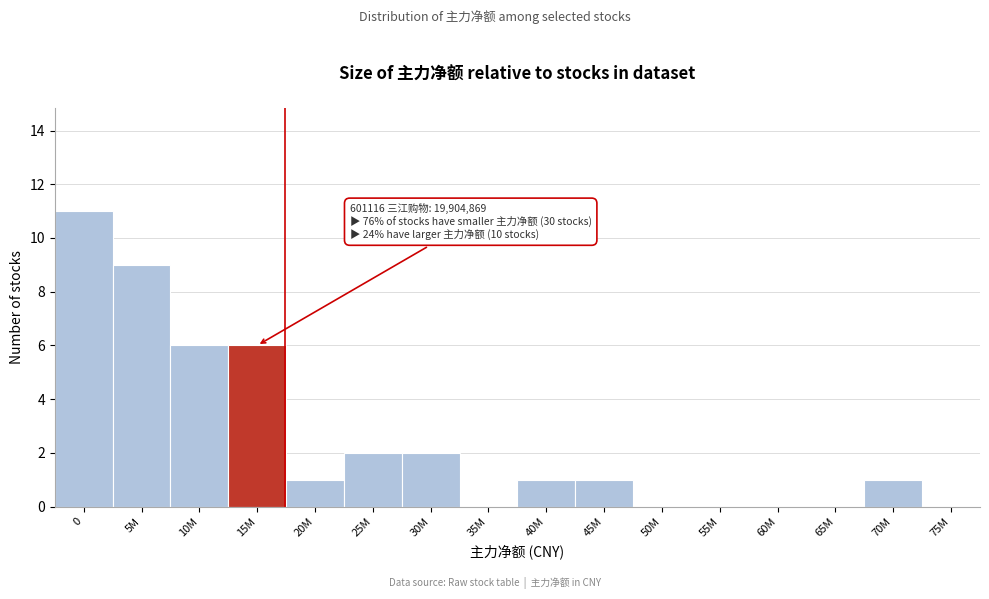

Reading left to right, extract all data points from this chart.

0=11	5M=9	10M=6	15M=6	20M=1	25M=2	30M=2	35M=0	40M=1	45M=1	50M=0	55M=0	60M=0	65M=0	70M=1	75M=0